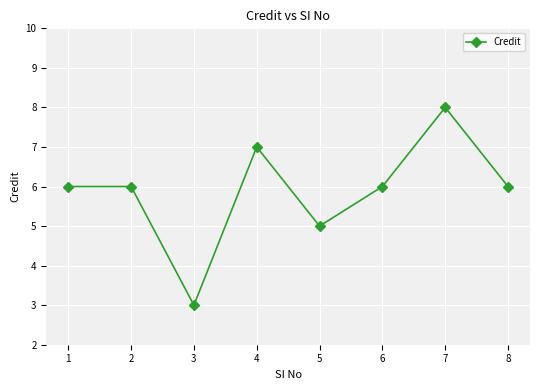

What value does the data have at 2?

6